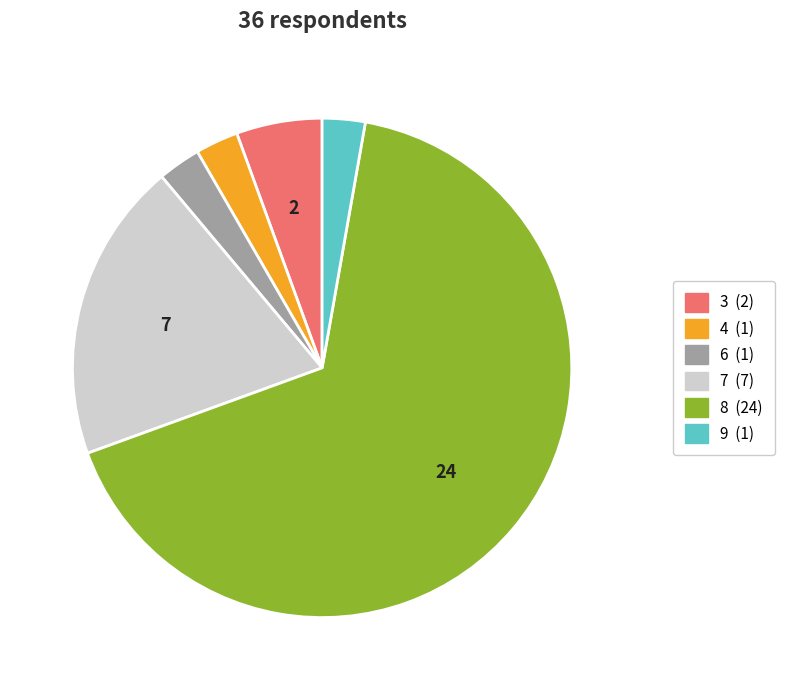

Does any single category account for the majority?

Yes